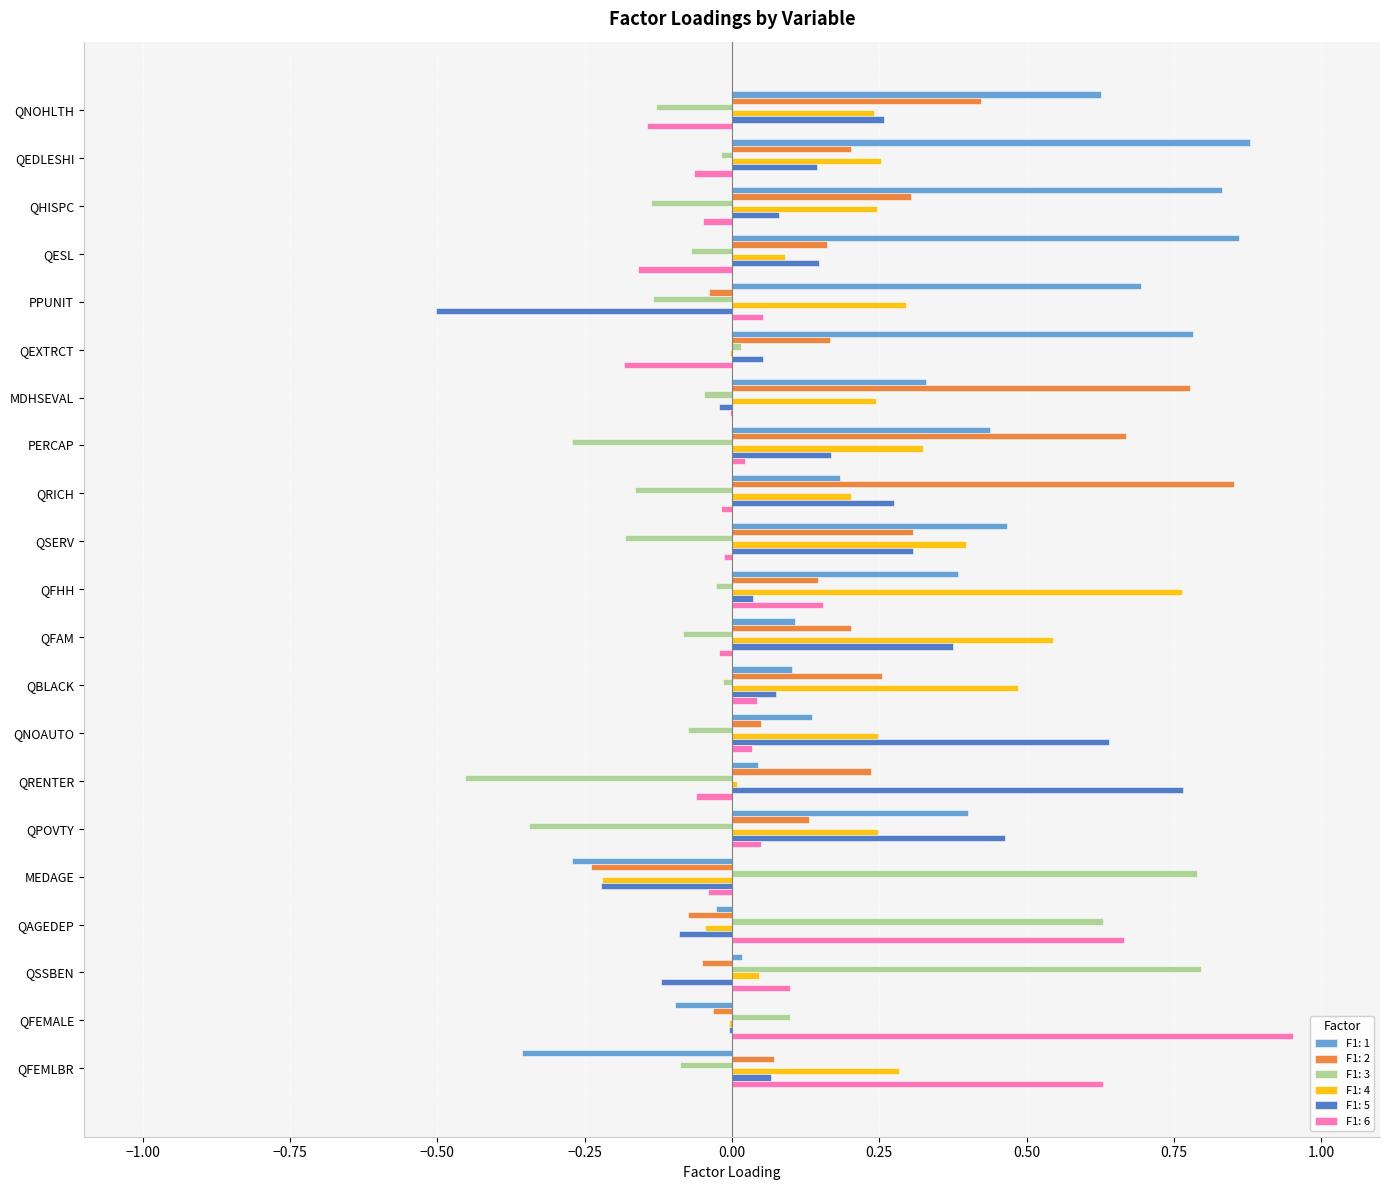

What is the sum of all F1: 4 values?

4.6